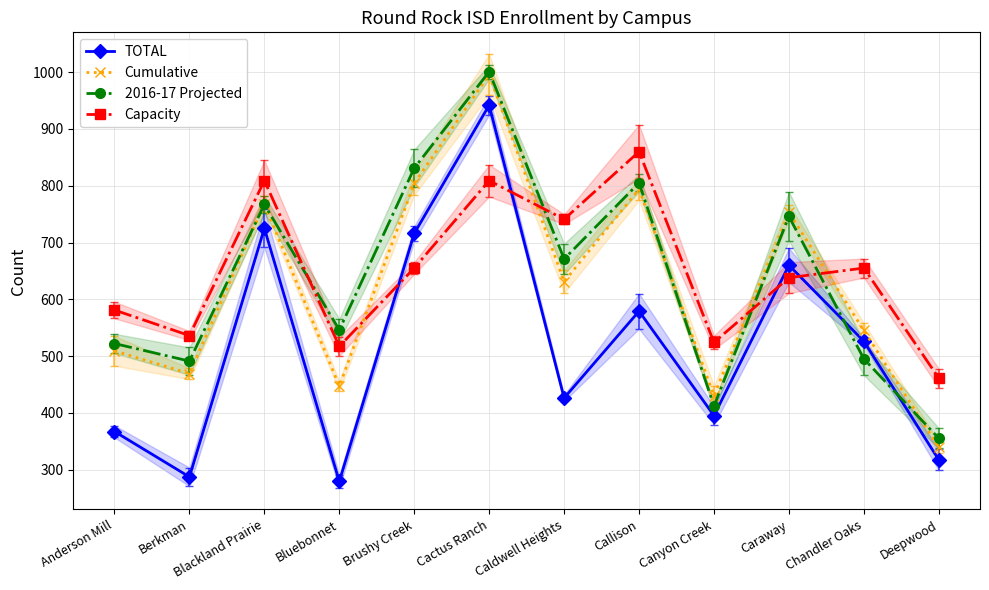

At which label does 2016-17 Projected reach its peak?

Cactus Ranch